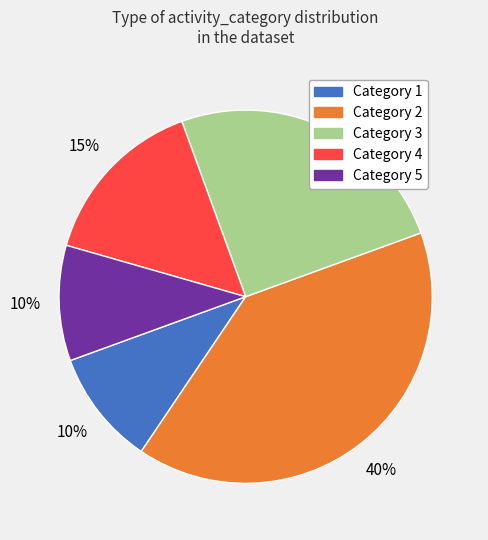

To the nearest percent, what is the average slice percentage?

20%